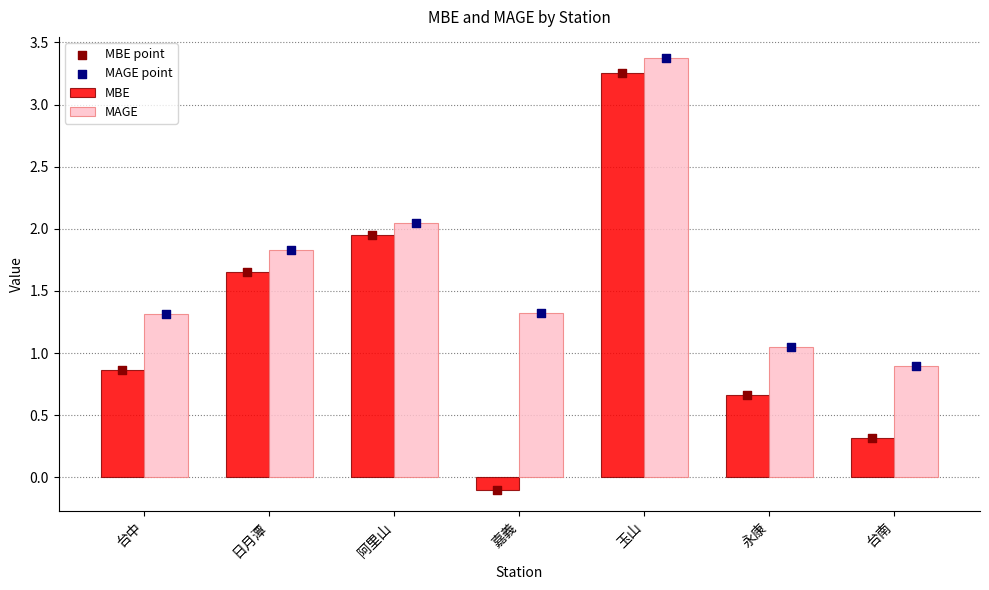

Which series reaches the maximum Y coordinate?

MAGE